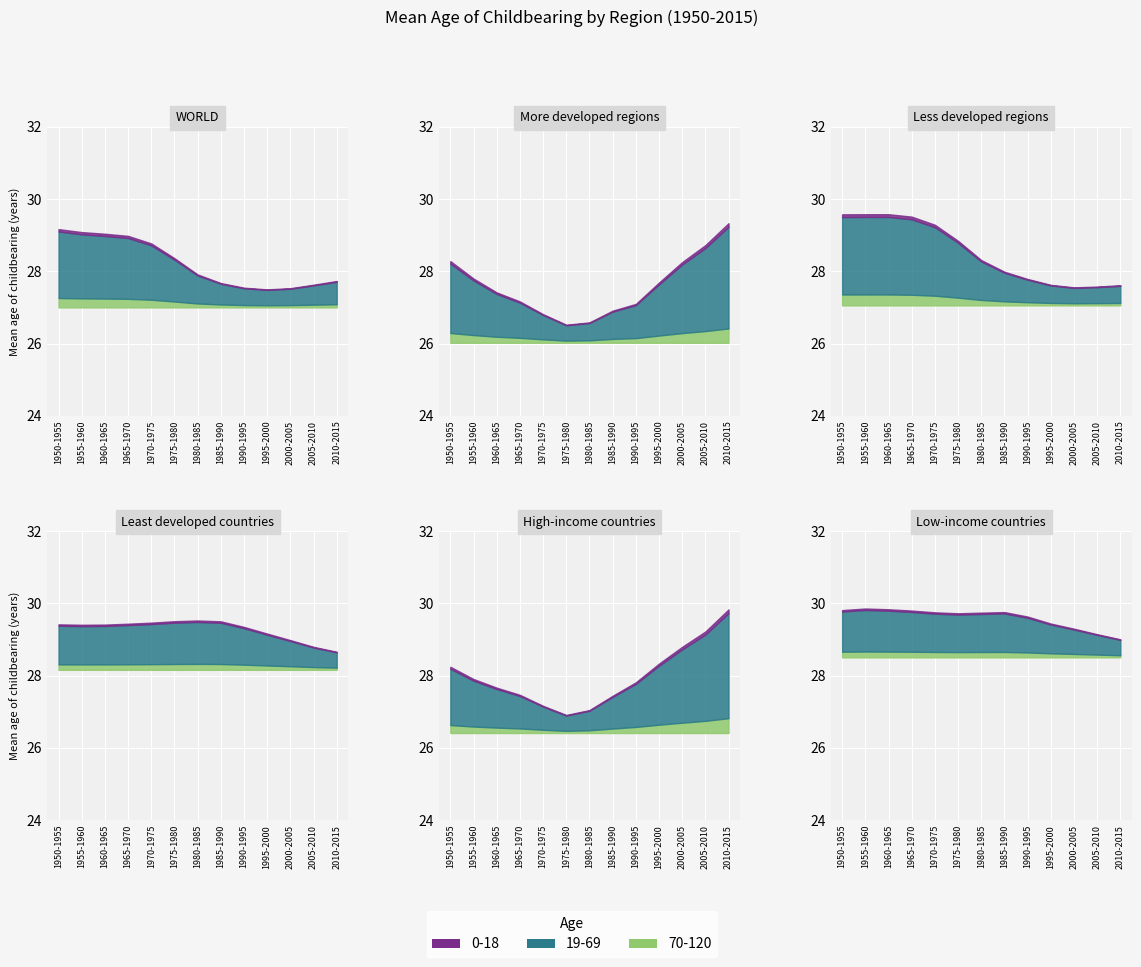

What is the spread (max minus min) of values at 1975-1980?

3.2